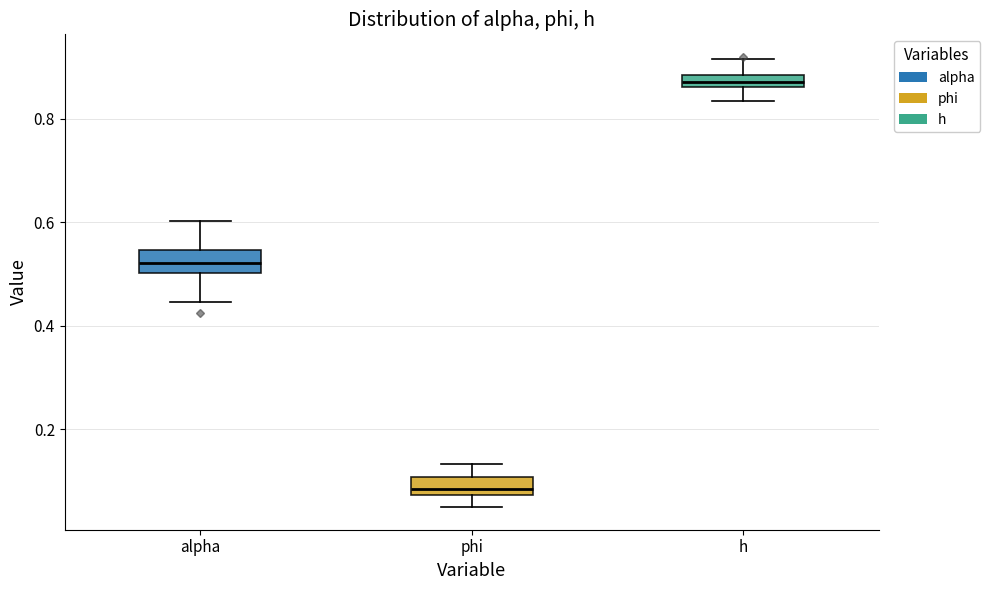

Which box has the lowest median line?

phi